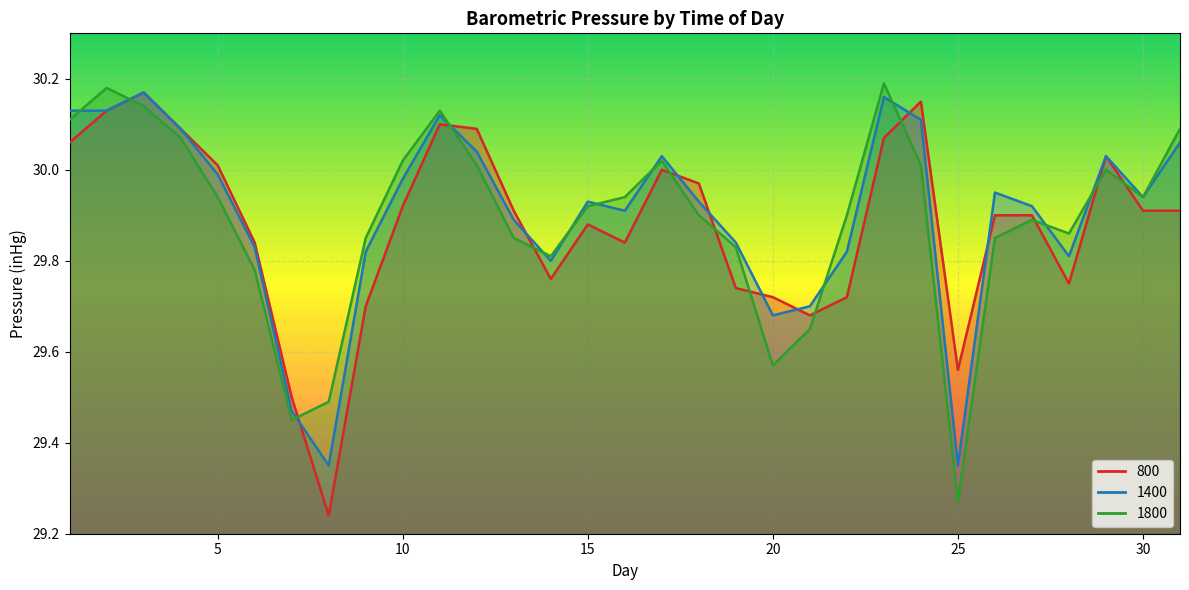

At how many categories does at least one series exceed 29?

31